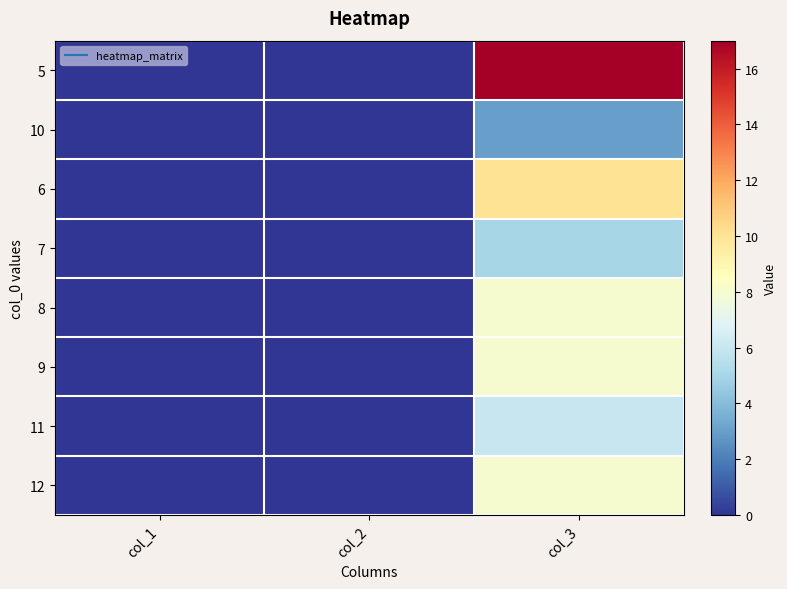

Which has a higher value, col_2 or col_3?

col_3